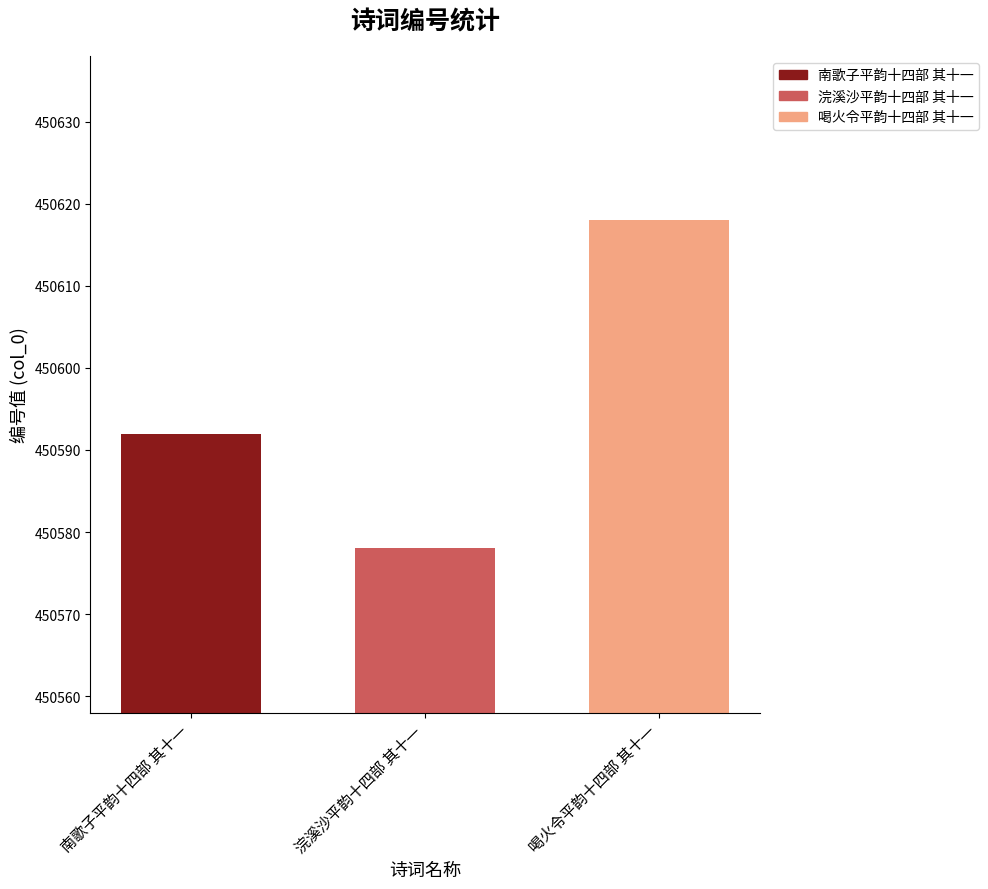

Which has a higher value, 浣溪沙平韵十四部 其十一 or 喝火令平韵十四部 其十一?

喝火令平韵十四部 其十一